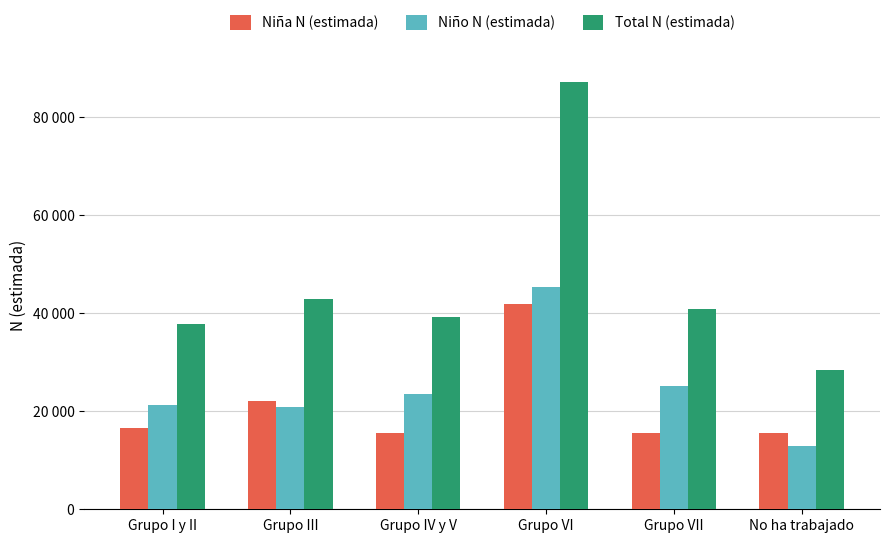

What are all the series names shown in the legend?

Niña N (estimada), Niño N (estimada), Total N (estimada)